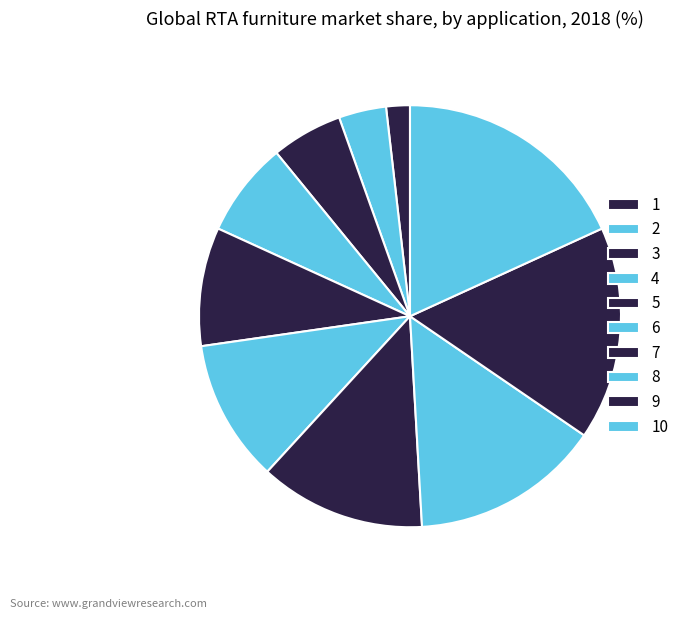

How many segments does this pie chart have?

10